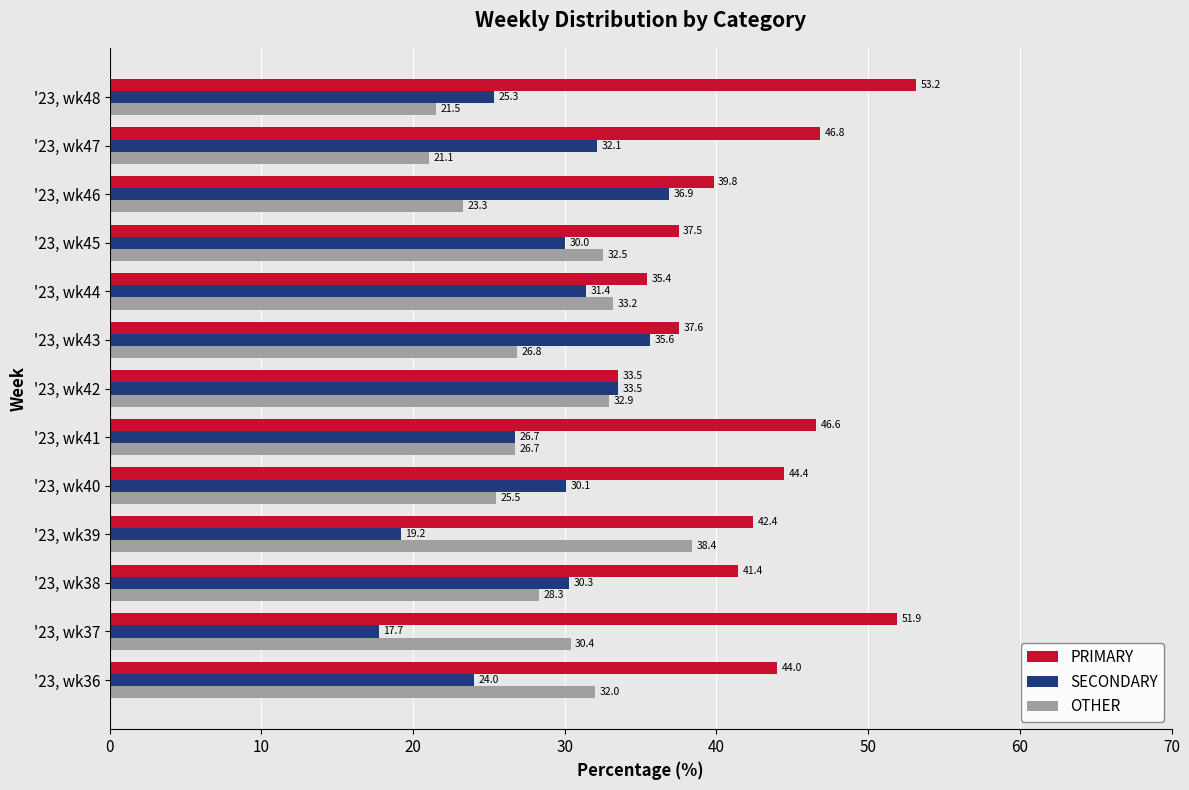

What is the sum of all OTHER values?

372.6